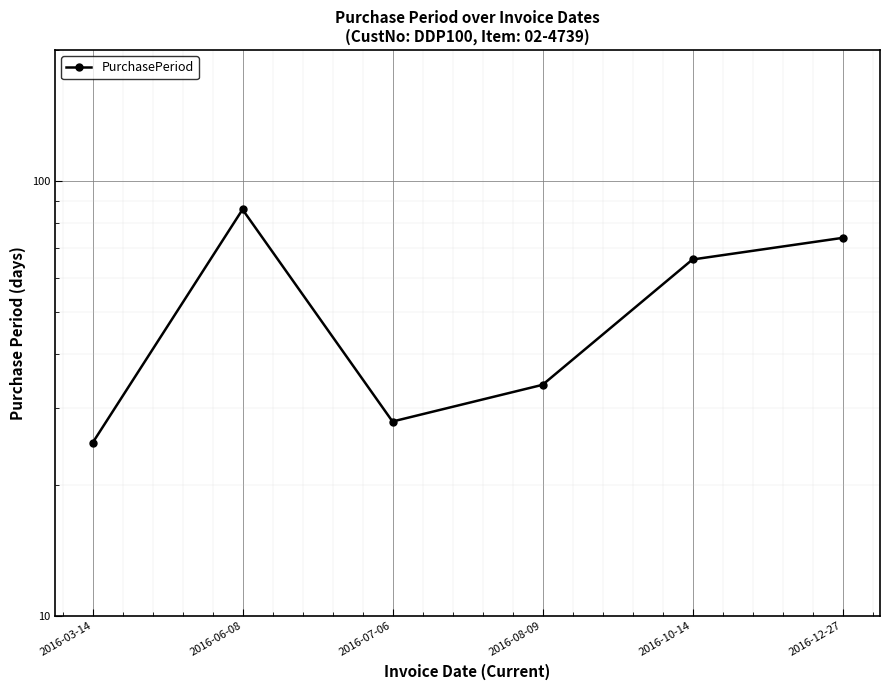

How many values are below 66?

3